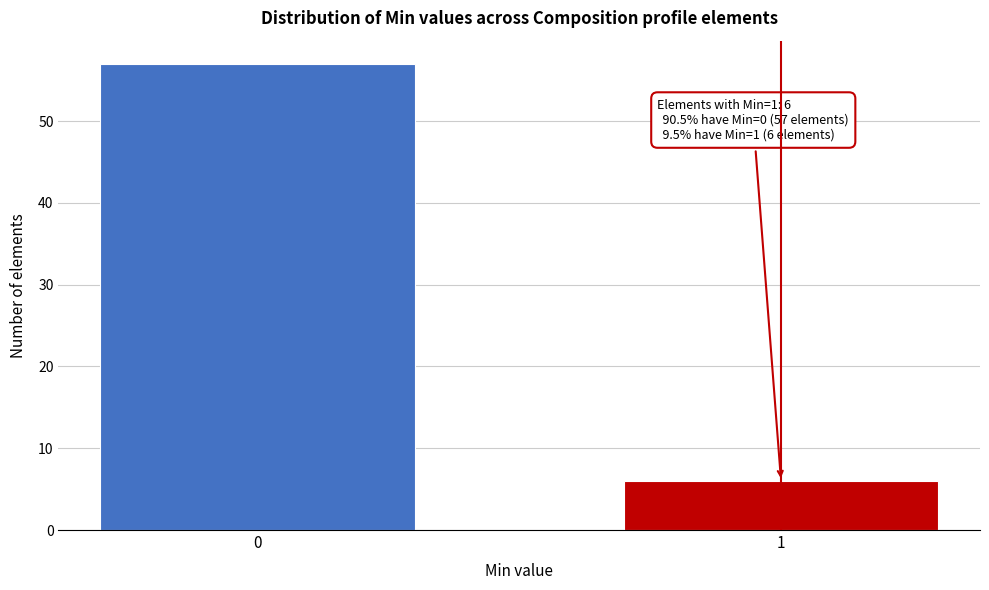

Reading left to right, transcribe all the data shown in this chart.

57	6